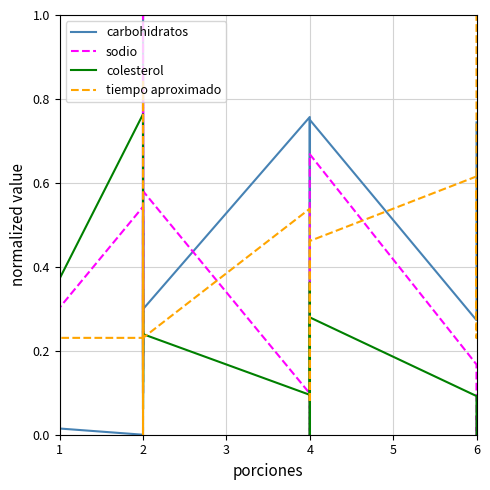

What is the value of the colesterol point at the 5th from the left?

0.1